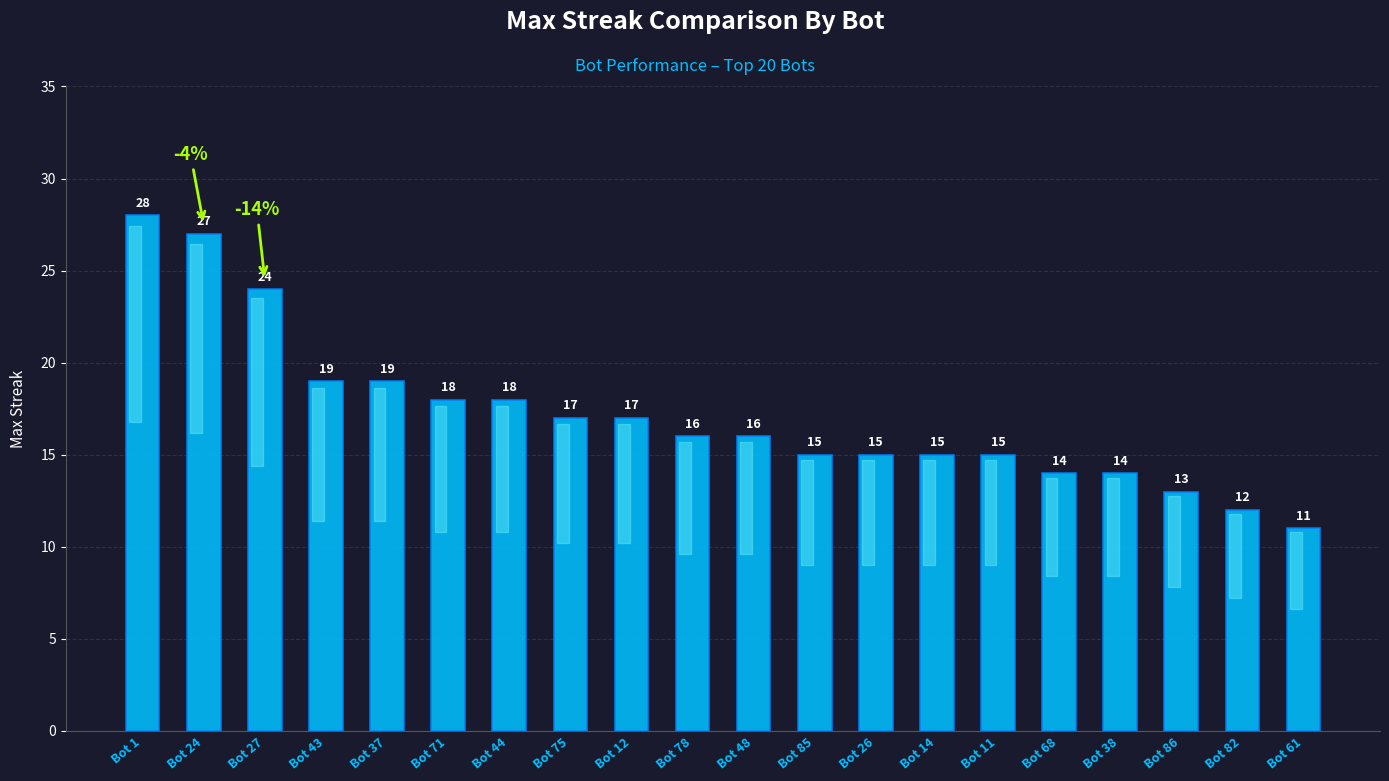

True or false: the data shows 16 at Bot 48.

True